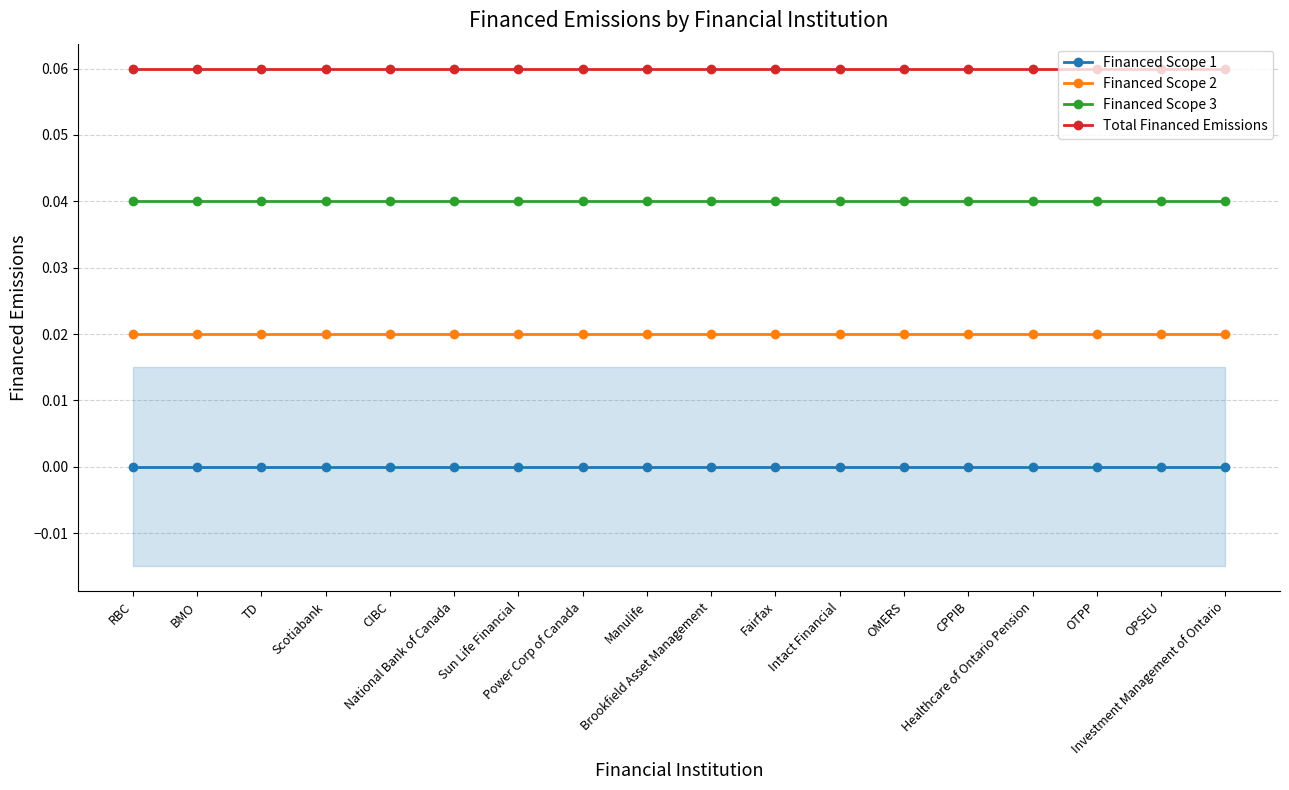

True or false: Financed Scope 1 and Financed Scope 2 intersect in this chart.

False